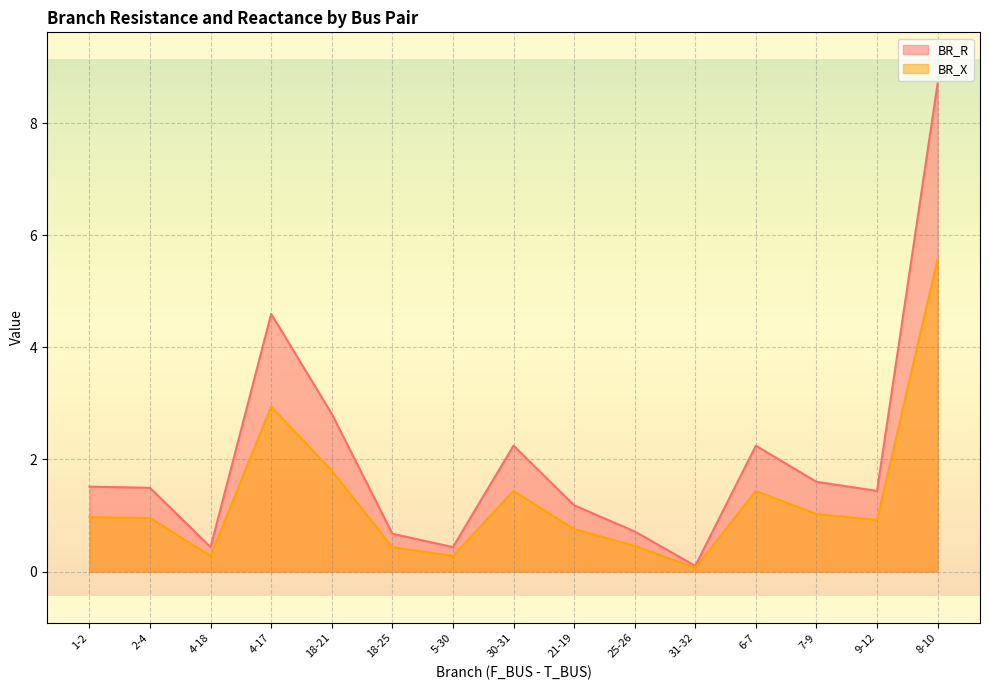

Between 18-21 and 25-26, which series saw the biggest shift?

BR_R